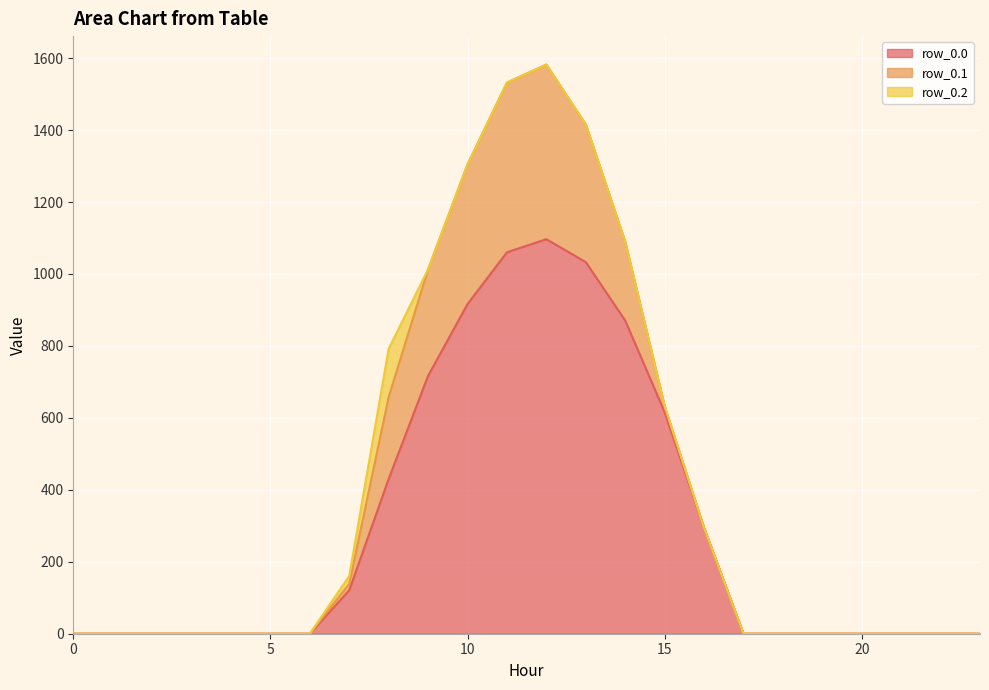

Reading right to left, extract all data points from this chart.

row_0.0: 0.0	0.0	0.0	0.0	0.0	0.0	0.0	294.5	615.9	870.6	1032.9	1096.7	1060.3	916.2	716.9	430.3	120.6	0.0	0.0	0.0	0.0	0.0	0.0	0.0
row_0.1: 0.0	0.0	0.0	0.0	0.0	0.0	0.0	0.0	17.3	219.2	382.7	485.4	471.7	388.1	295.9	227.5	17.7	0.0	0.0	0.0	0.0	0.0	0.0	0.0
row_0.2: 0.0	0.0	0.0	0.0	0.0	0.0	0.0	0.0	0.0	0.0	0.0	0.0	0.0	0.0	0.0	134.2	22.3	0.0	0.0	0.0	0.0	0.0	0.0	0.0